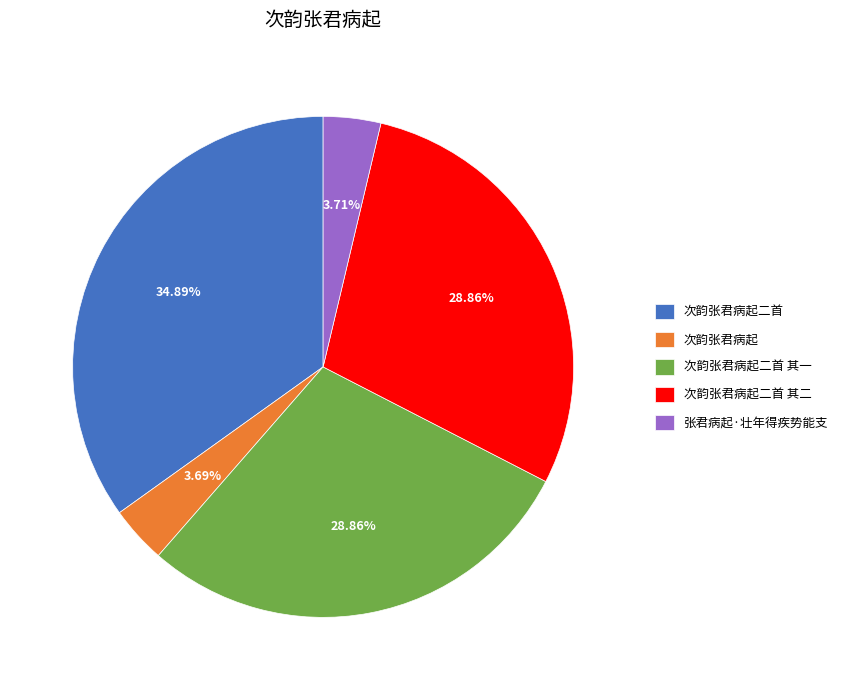

Which has a higher value, 次韵张君病起二首 or 次韵张君病起?

次韵张君病起二首